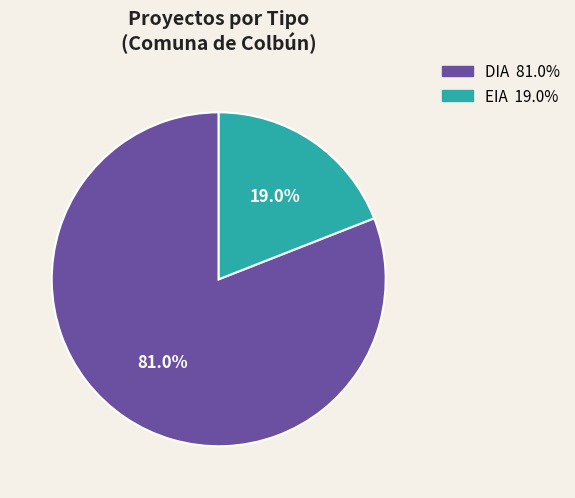

To the nearest percent, what is the difference between the largest and smallest slice percentages?

62%